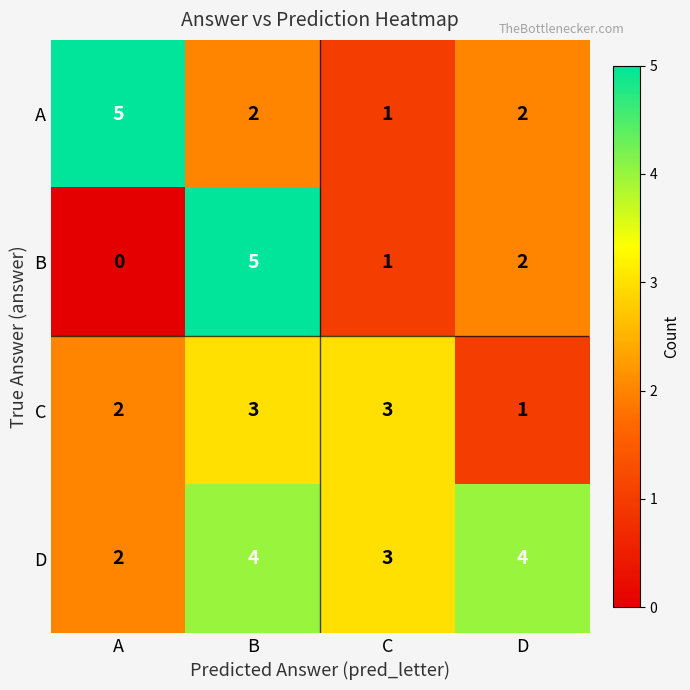

What is the sum of the A values at B and A?

7